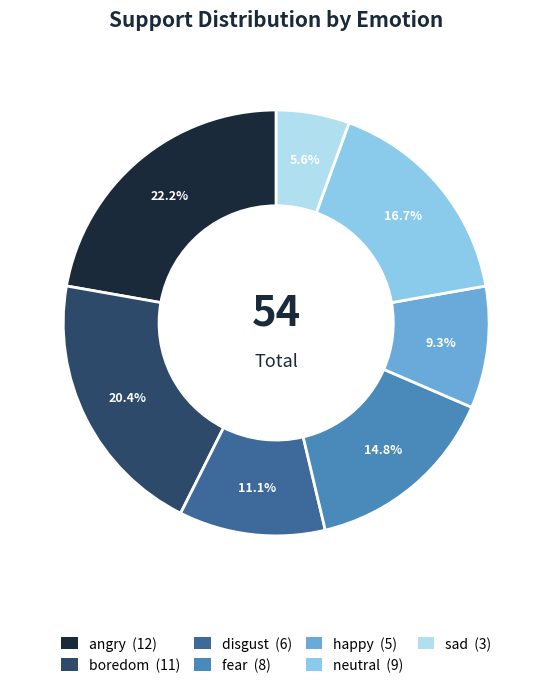

Is neutral the majority of the pie?

No